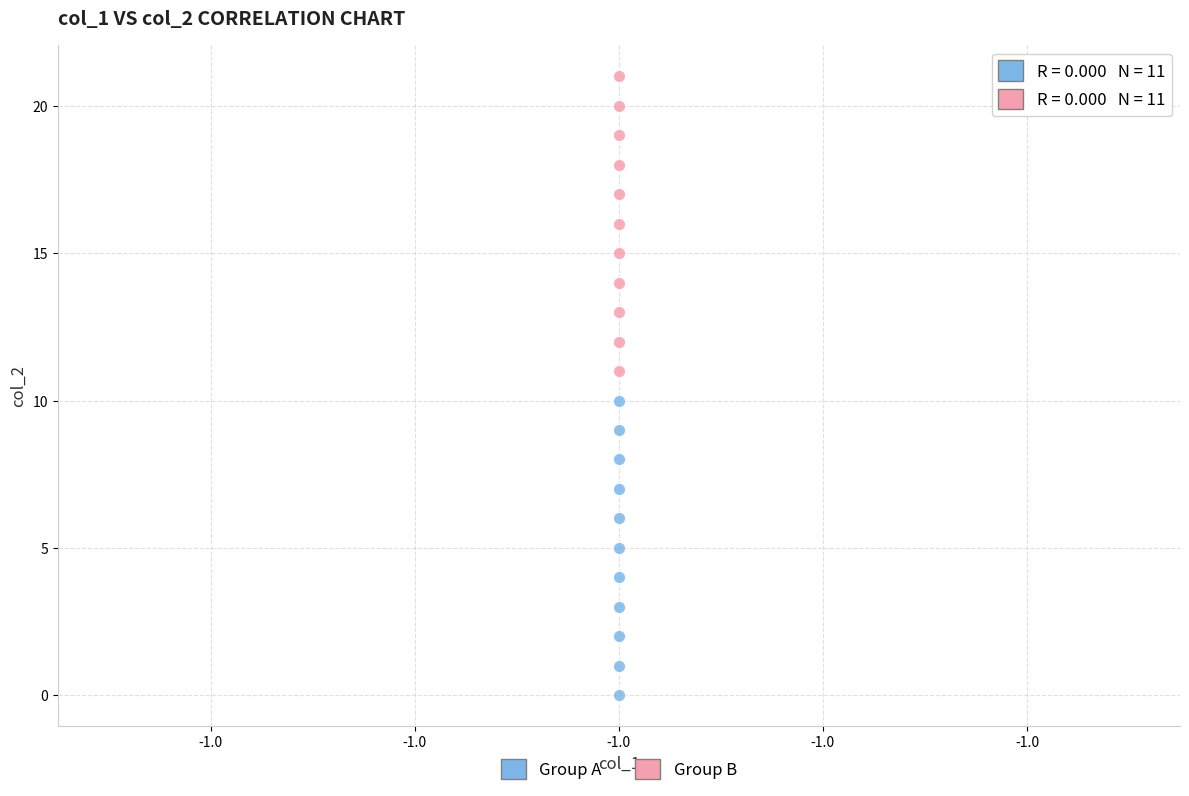

What are all the series names shown in the legend?

Group A, Group B